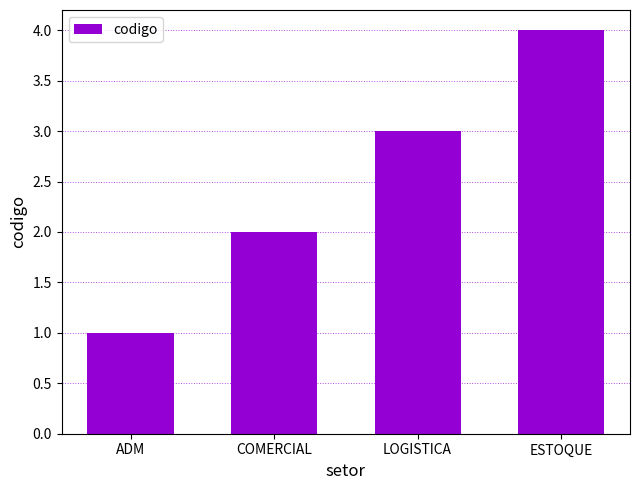

Count the values in the range 2 to 4.

3